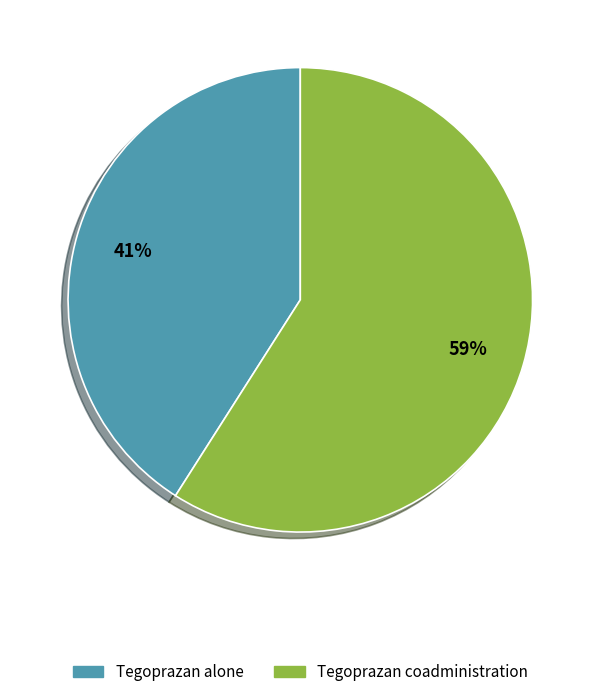

Which slice represents more than half of the pie?

Tegoprazan coadministration